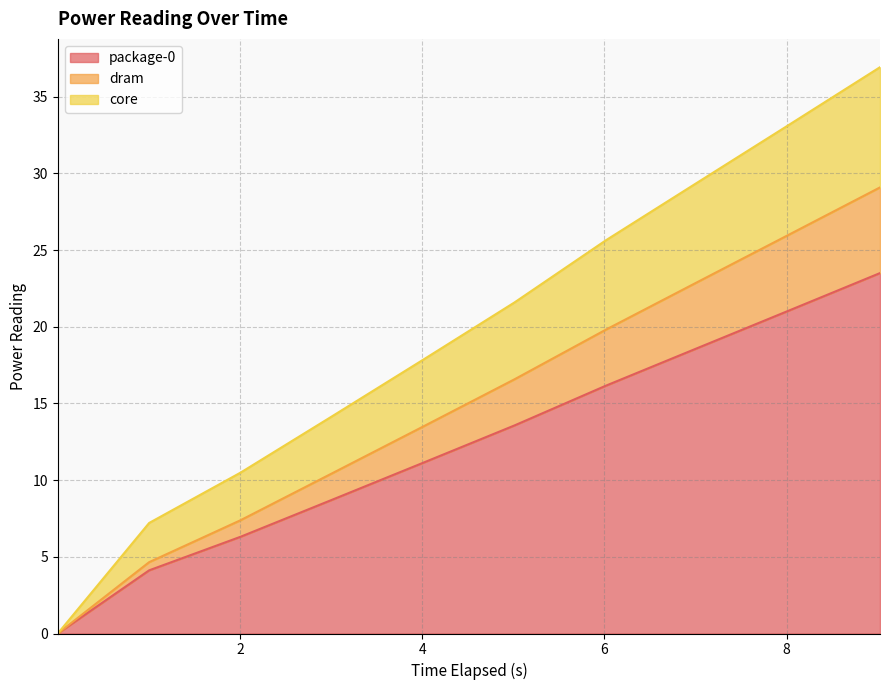

True or false: core has more than 2 points higher than both neighbors.

False